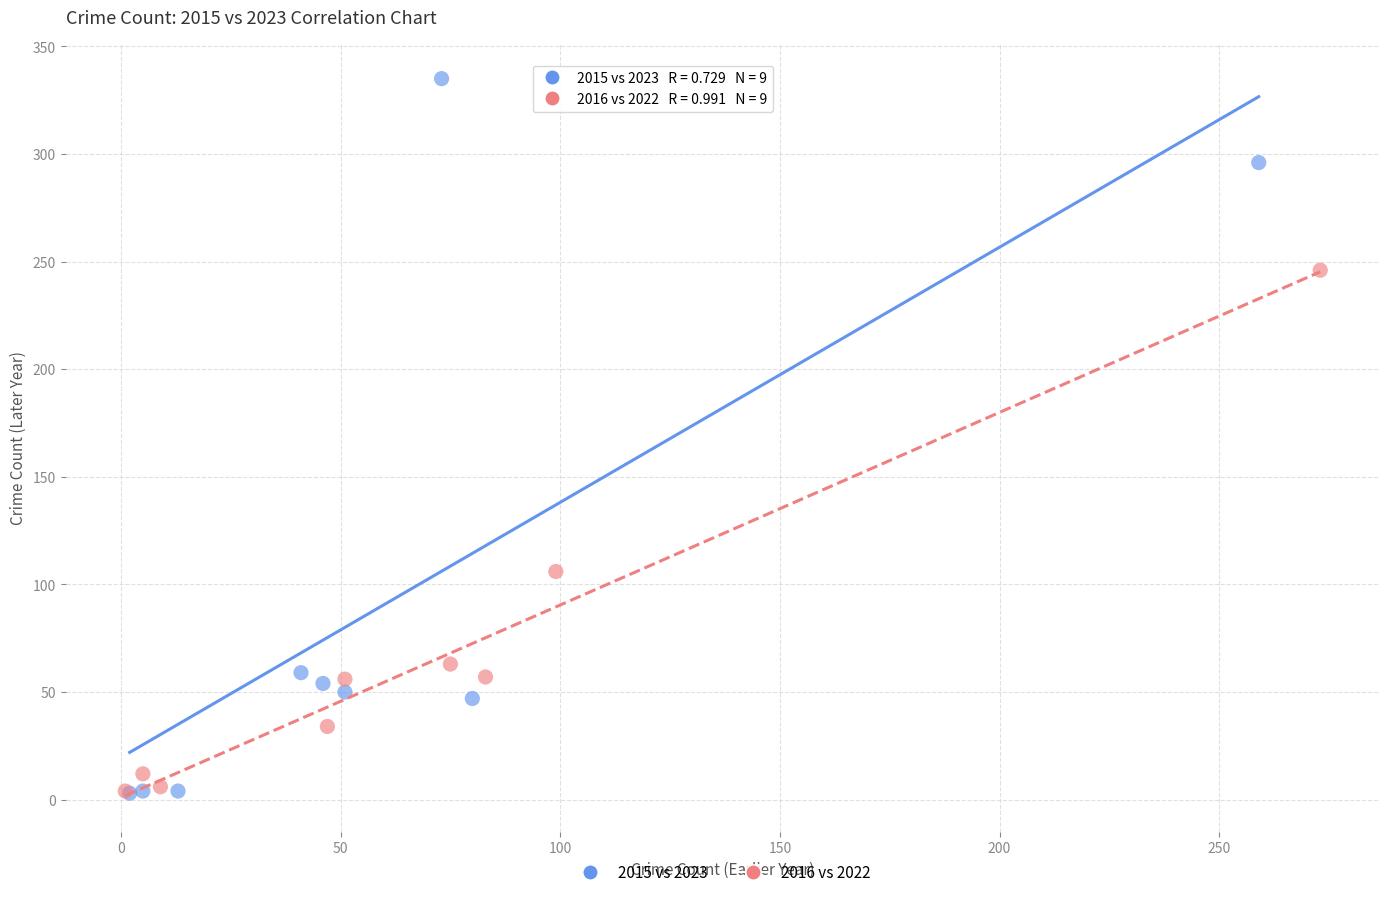

Which series reaches the maximum Y coordinate?

2015 vs 2023